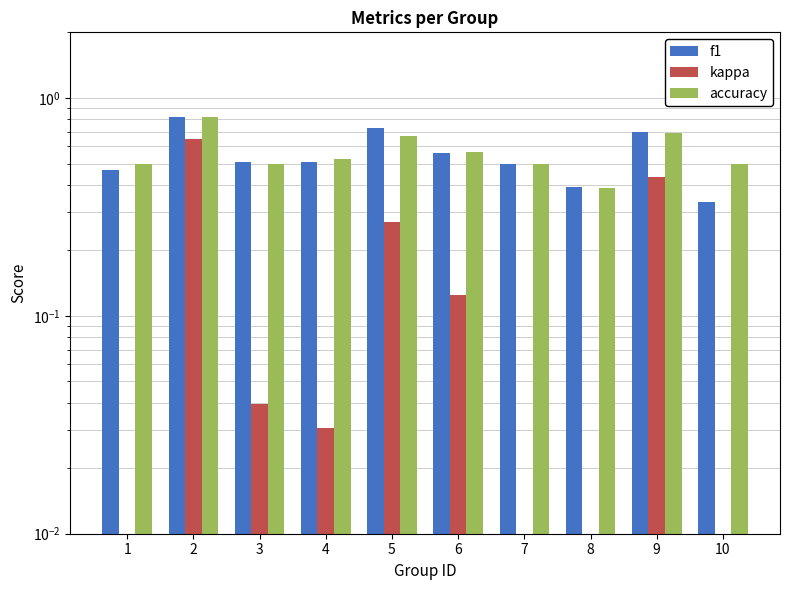

Reading left to right, what are all the values shown in this chart?

f1: 1=0.5	2=0.8	3=0.5	4=0.5	5=0.7	6=0.6	7=0.5	8=0.4	9=0.7	10=0.3
kappa: 1=0.0	2=0.6	3=0.0	4=0.0	5=0.3	6=0.1	7=0.0	8=-0.2	9=0.4	10=0.0
accuracy: 1=0.5	2=0.8	3=0.5	4=0.5	5=0.7	6=0.6	7=0.5	8=0.4	9=0.7	10=0.5